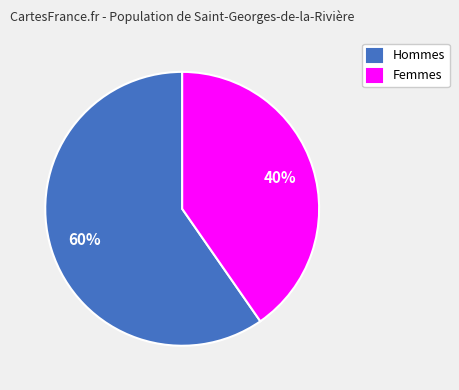

What is the majority slice?

Hommes